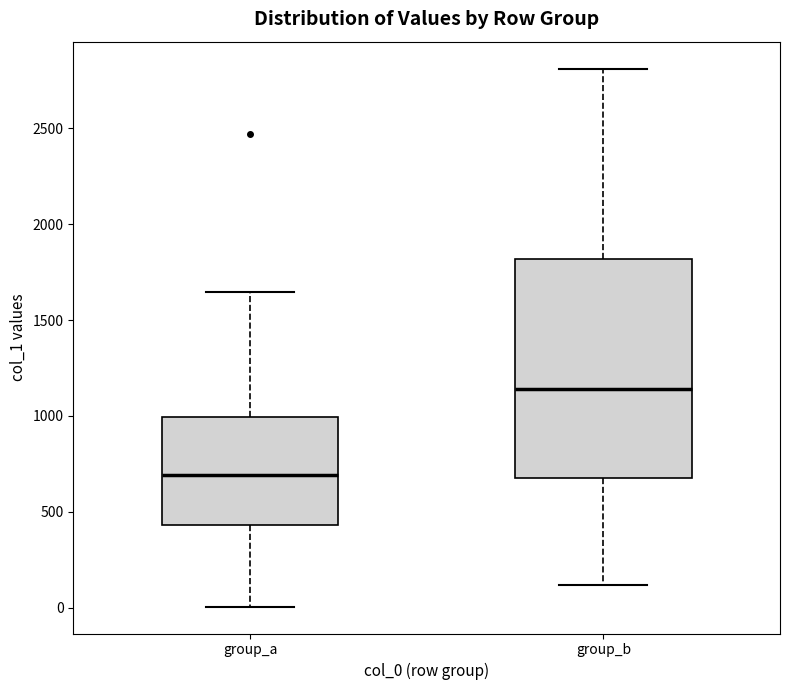

Which box is the tallest, from its lower edge to its upper edge?

group_b